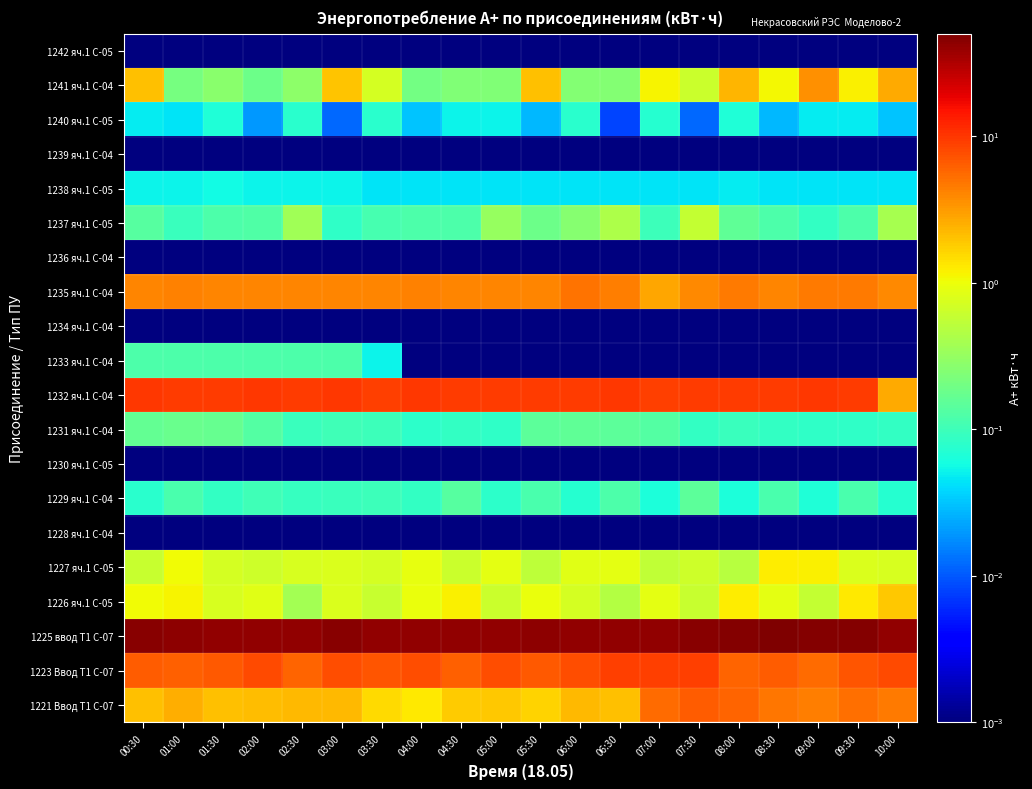

At which category is the sum across all series the highest?

08:30